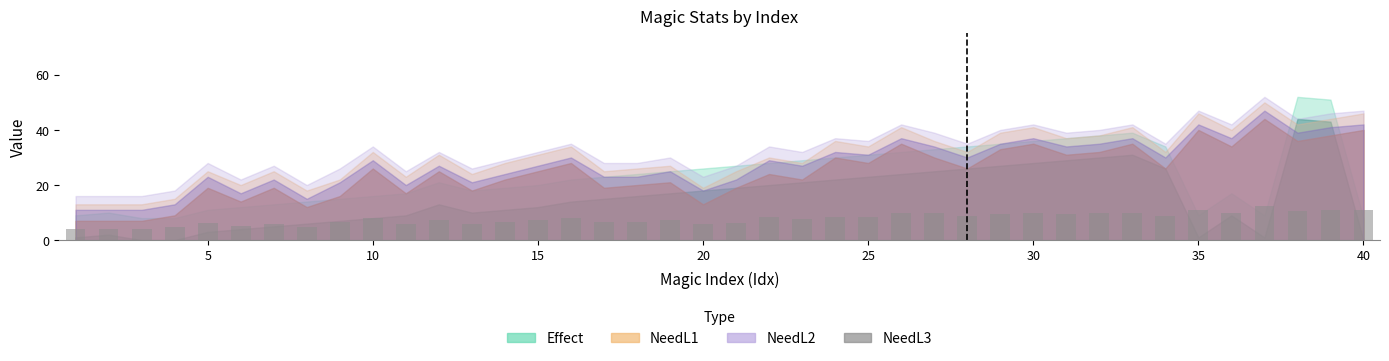

What is the minimum value shown in the chart?

4.0